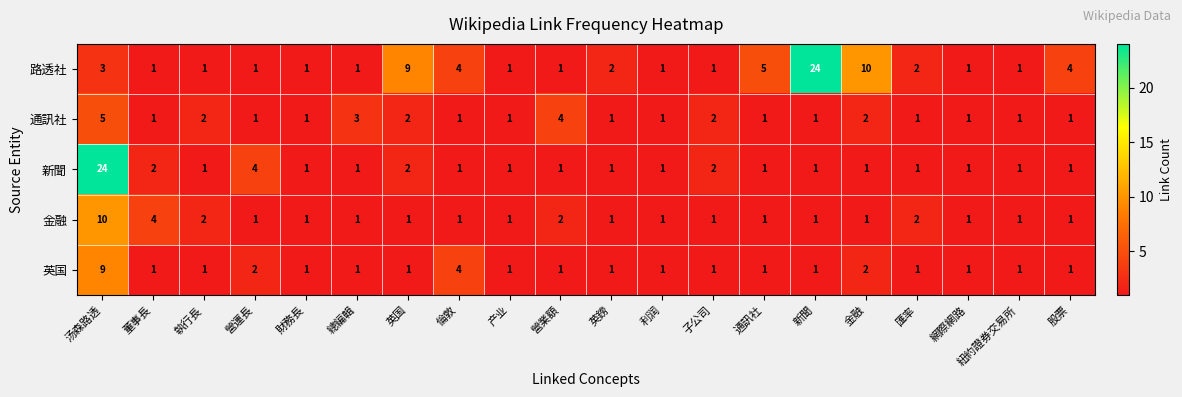

Where is 通訊社 nearest to the value 3?

總編輯